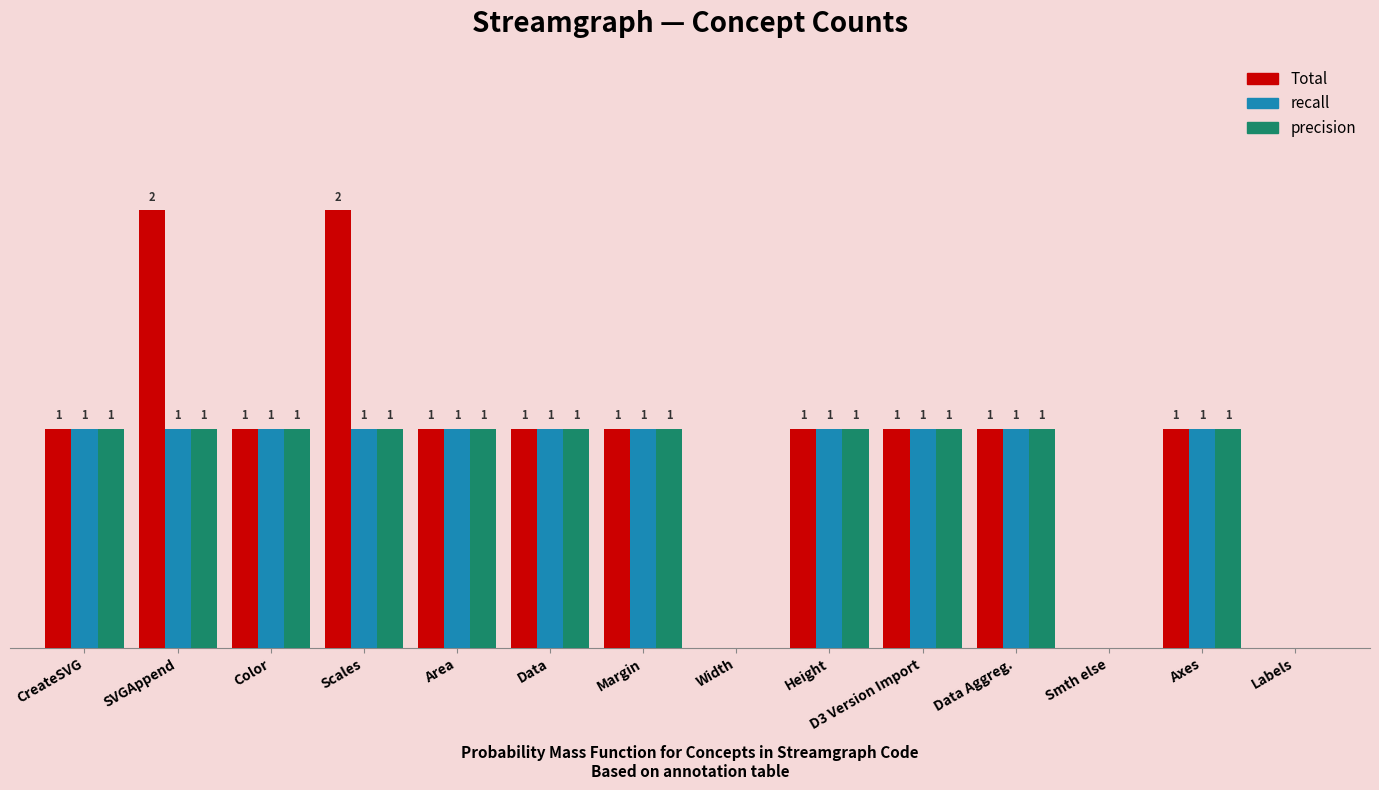

Which series has the largest total across all categories?

Total